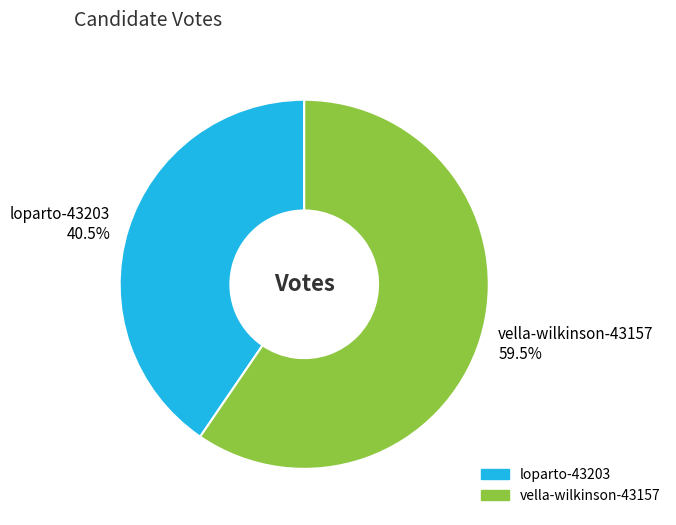

Which has a higher value, vella-wilkinson-43157 or loparto-43203?

vella-wilkinson-43157